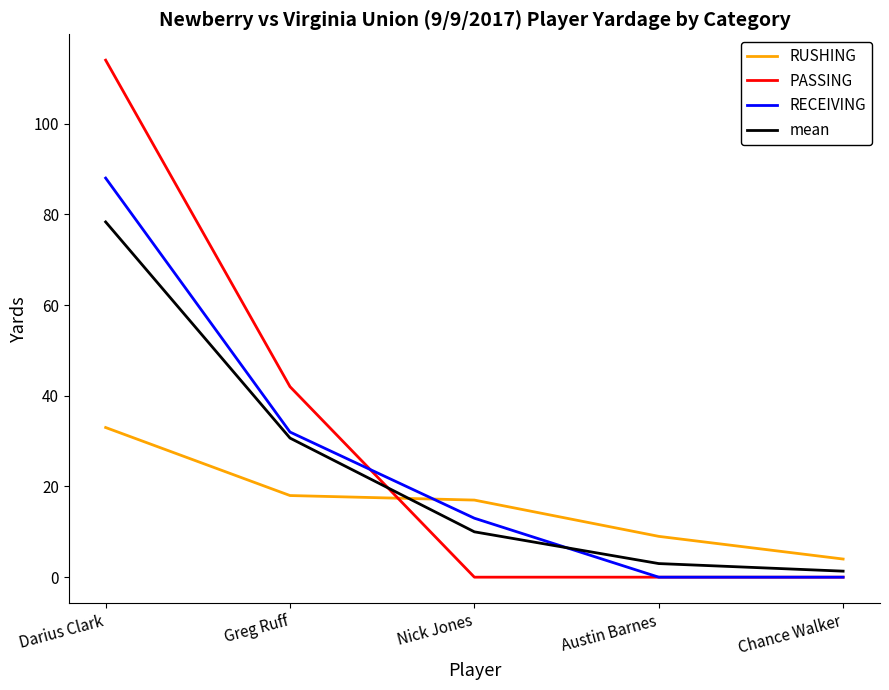

What is the sum of the RUSHING values at Darius Clark and Greg Ruff?

51.0